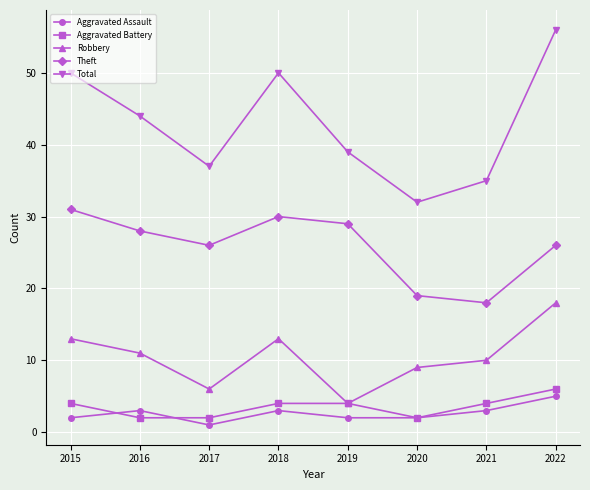

True or false: Theft has more than 1 points higher than both neighbors.

False